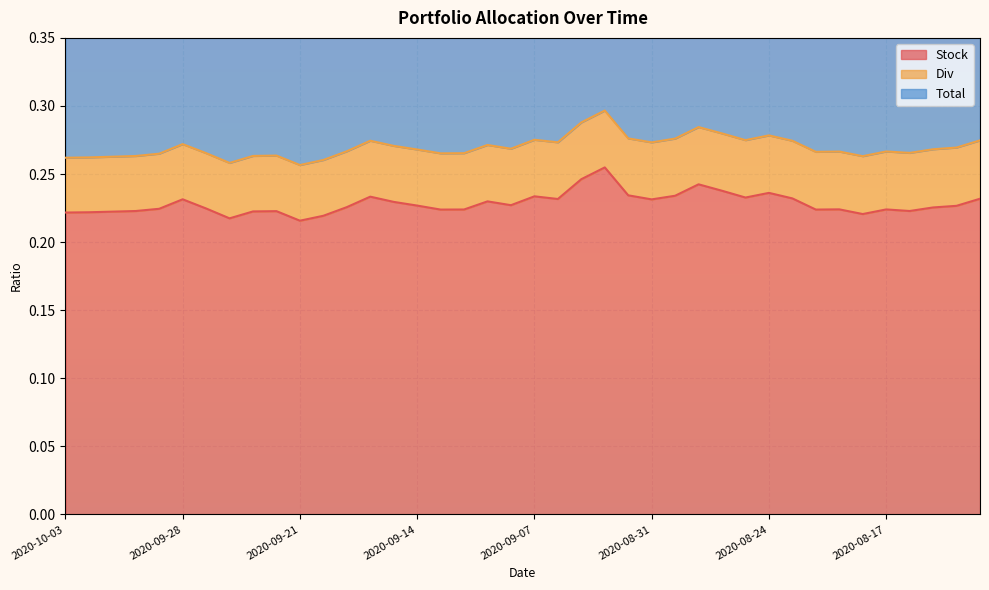

At how many categories does at least one series exceed 0?

40